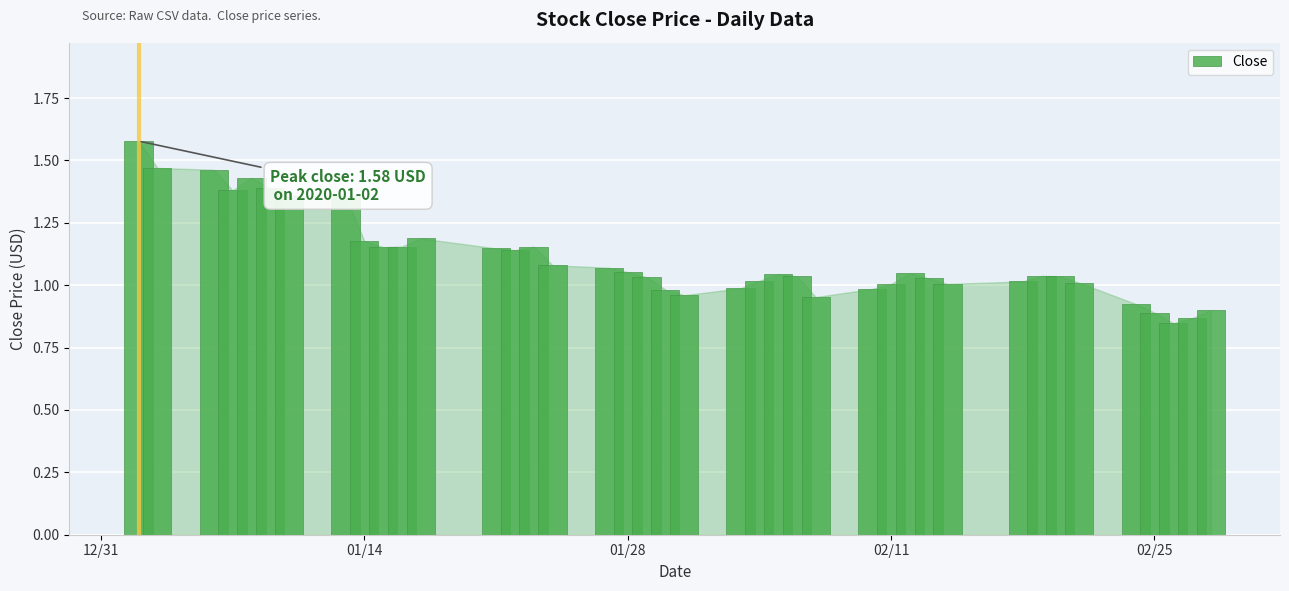

What is the sum of all values?

44.4